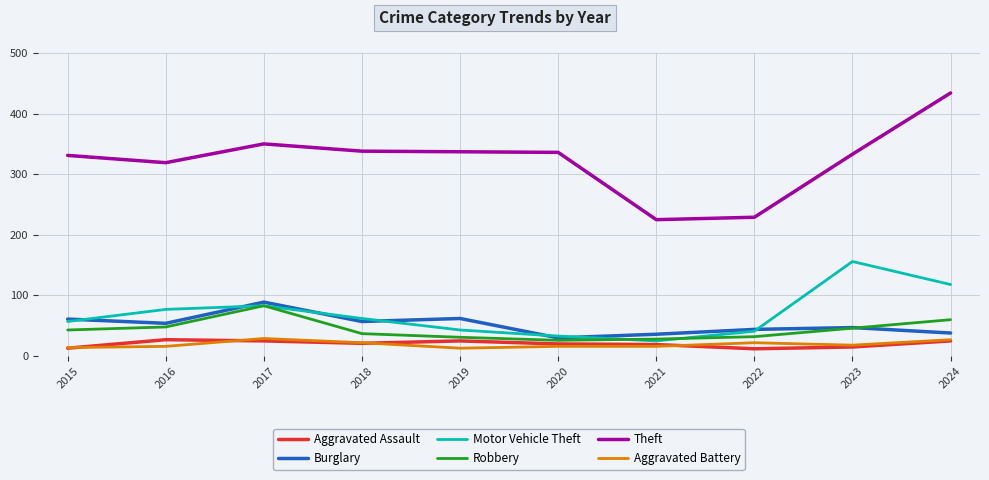

Where is the first local maximum for Robbery?

2017